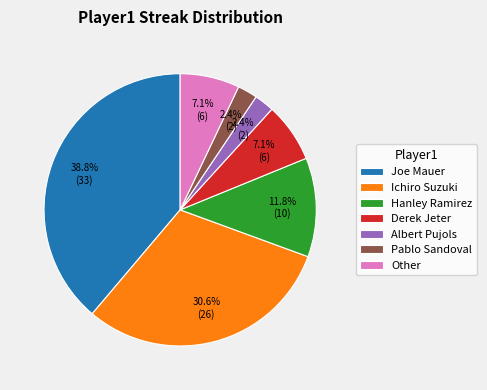

To the nearest percent, what percentage of the pie is Ichiro Suzuki?

31%